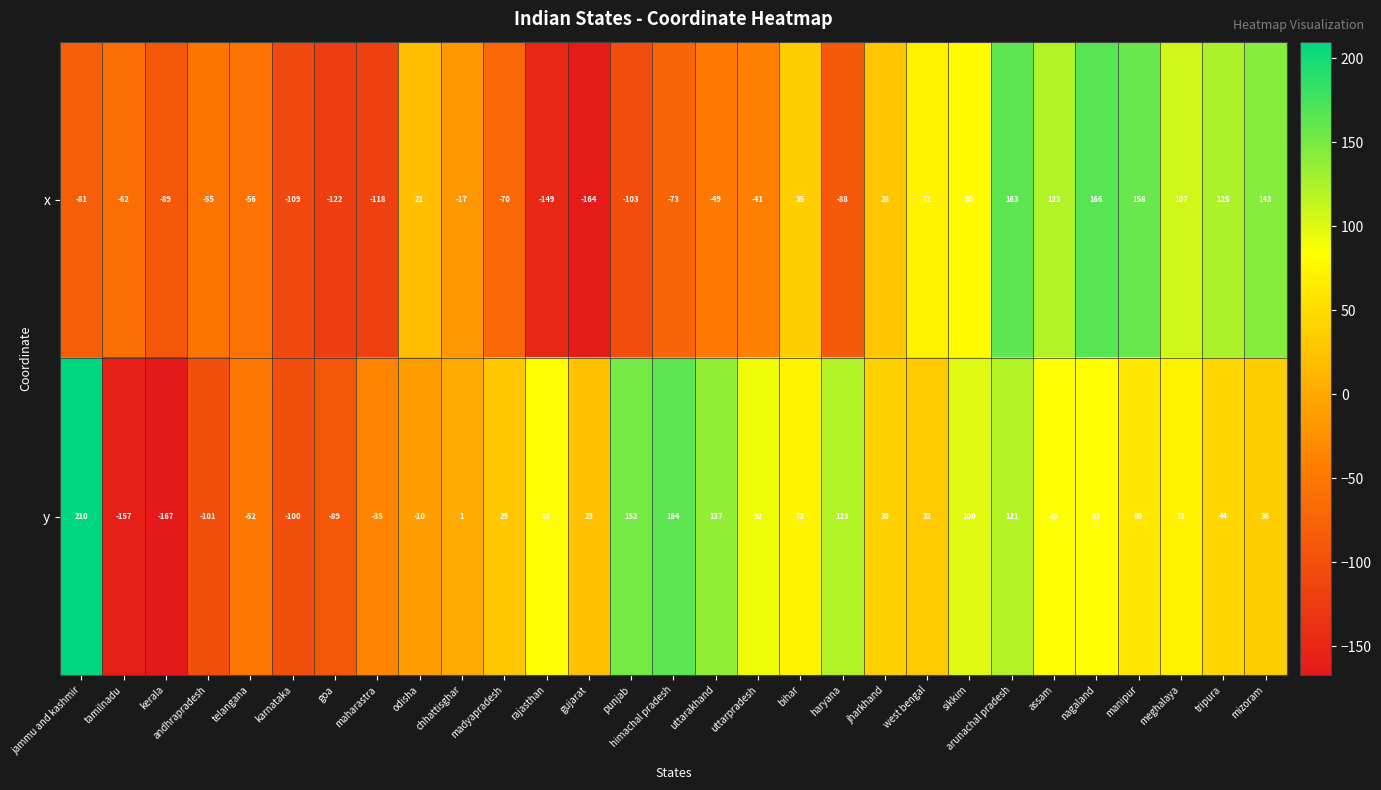

How many data points does each series have?

29